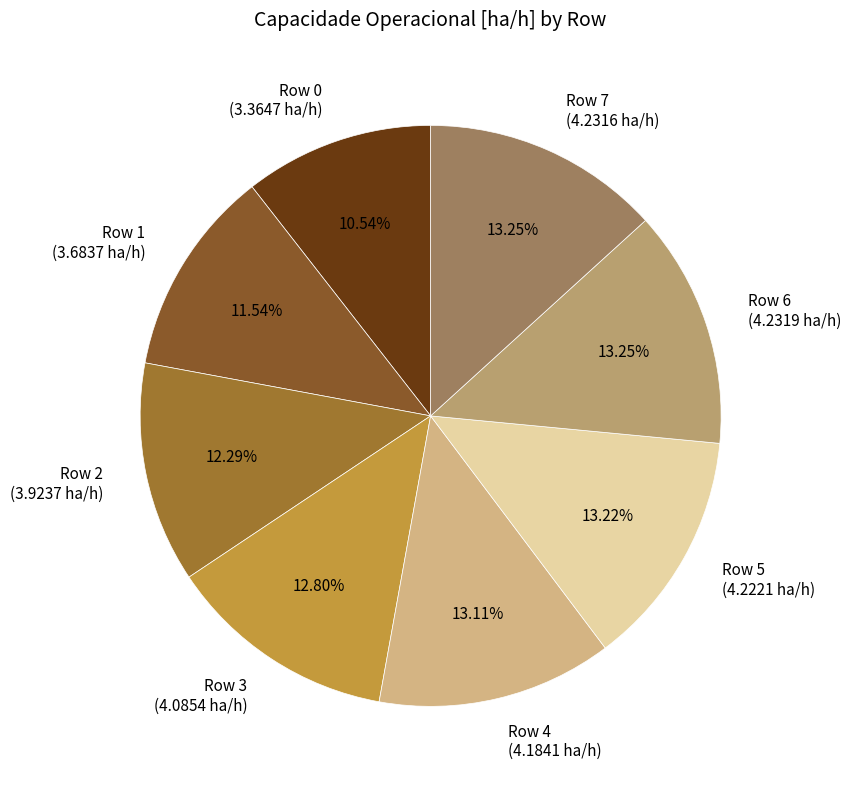

Do Row 3 and Row 0 together represent more than half of the pie?

No